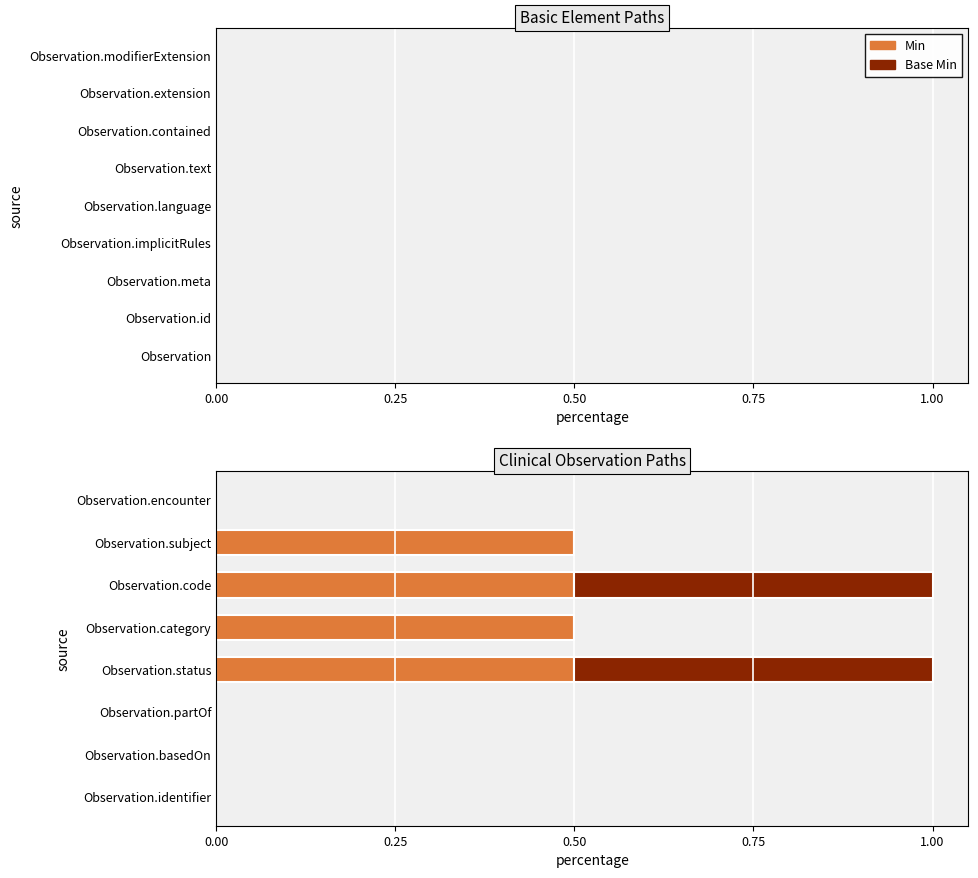

What is the total value across all series at Observation.subject?

0.5